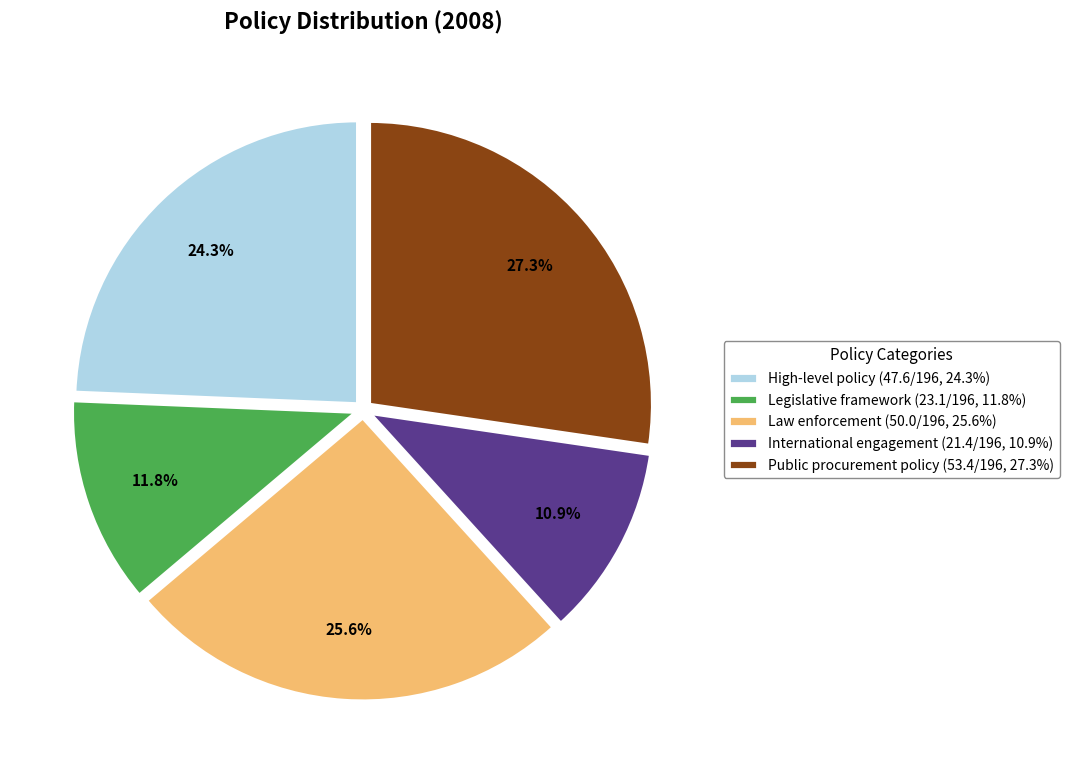

Does any single category account for the majority?

No